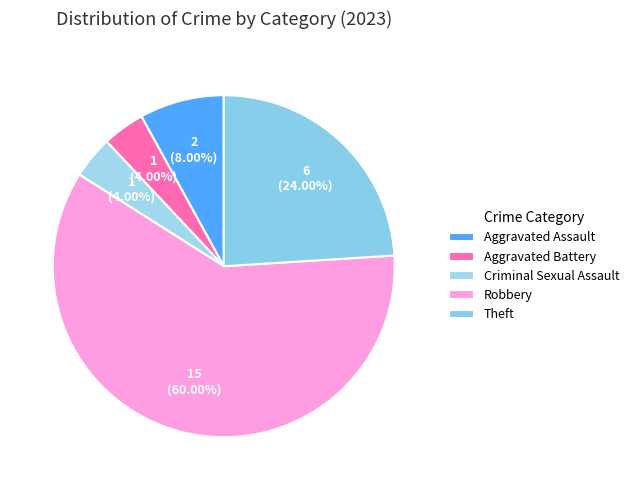

What percentage is the Criminal Sexual Assault slice, to the nearest percent?

4%